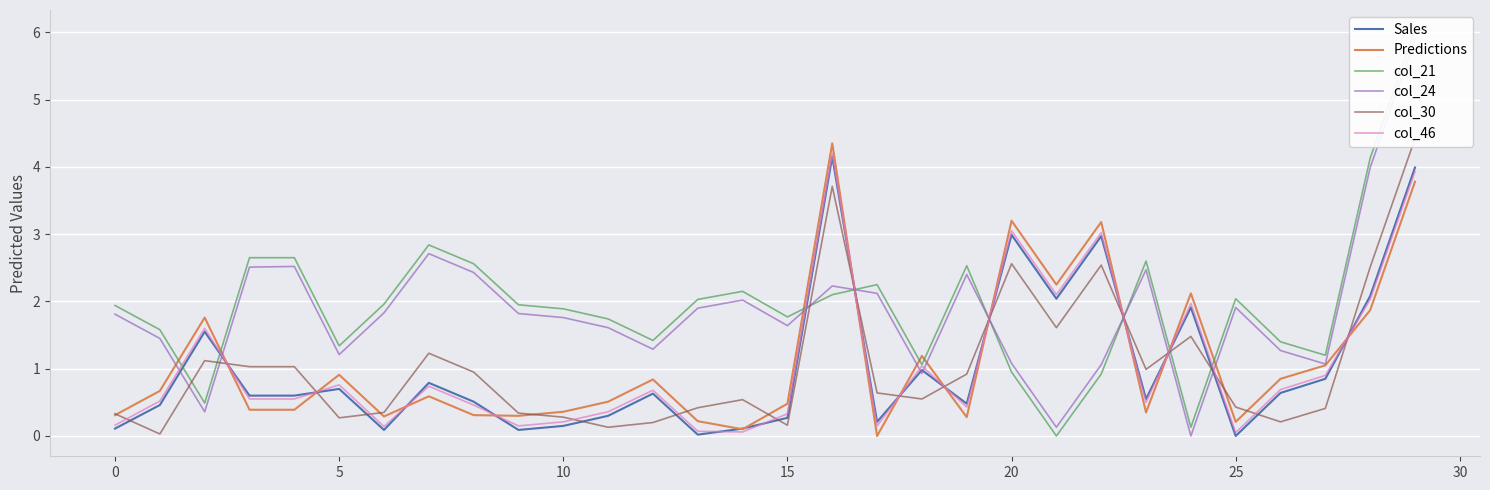

Is this an area chart (filled region under the line)?

No